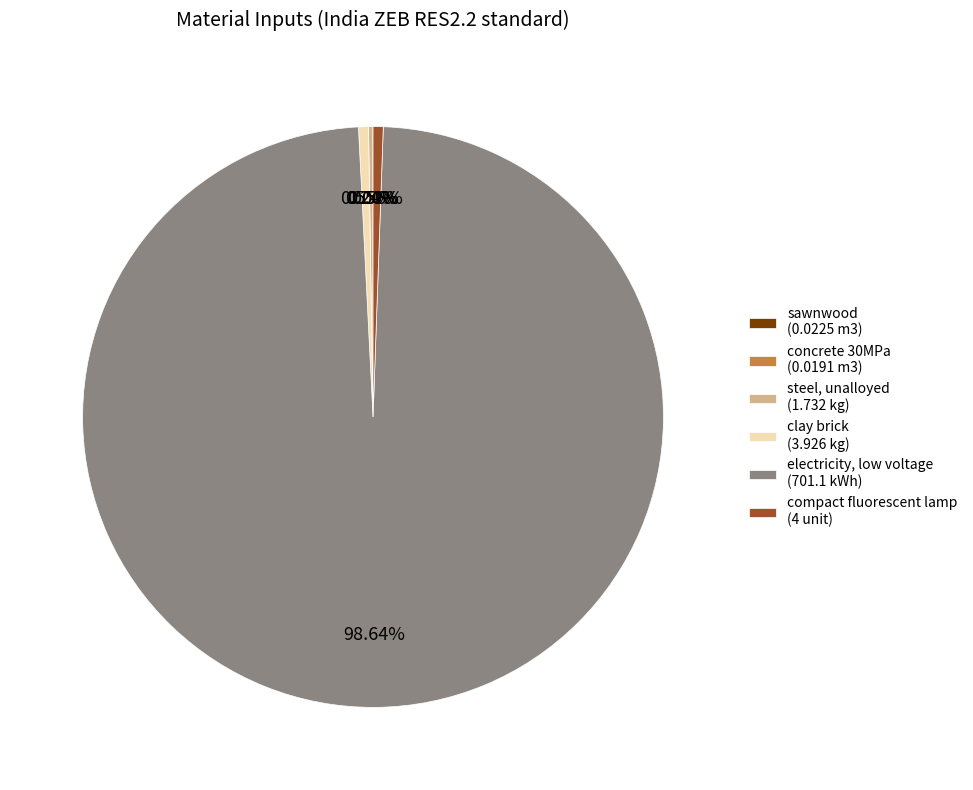

Does any single category account for the majority?

Yes